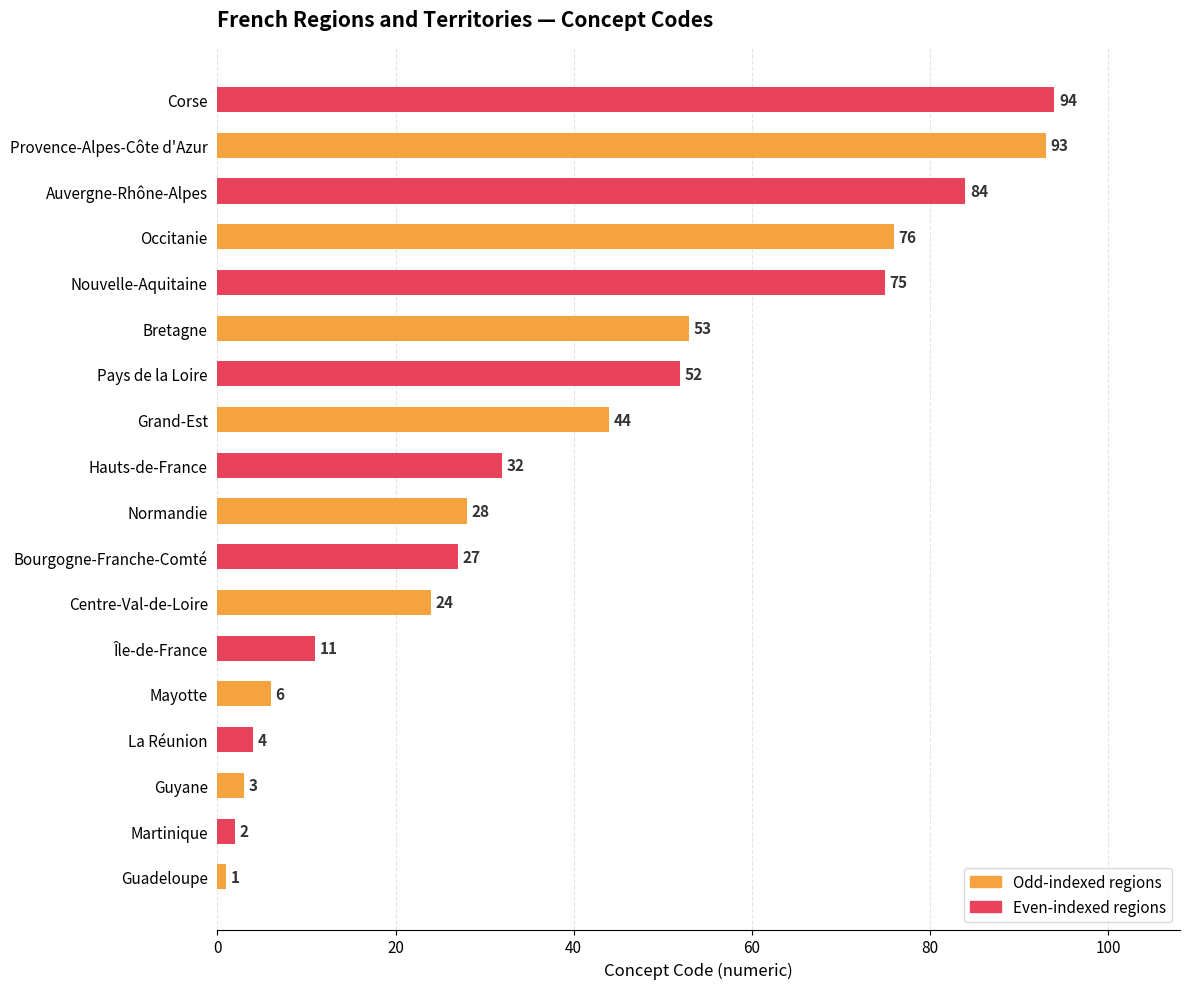

Rank the categories by value from highest to lowest.

Corse, Provence-Alpes-Côte d'Azur, Auvergne-Rhône-Alpes, Occitanie, Nouvelle-Aquitaine, Bretagne, Pays de la Loire, Grand-Est, Hauts-de-France, Normandie, Bourgogne-Franche-Comté, Centre-Val-de-Loire, Île-de-France, Mayotte, La Réunion, Guyane, Martinique, Guadeloupe